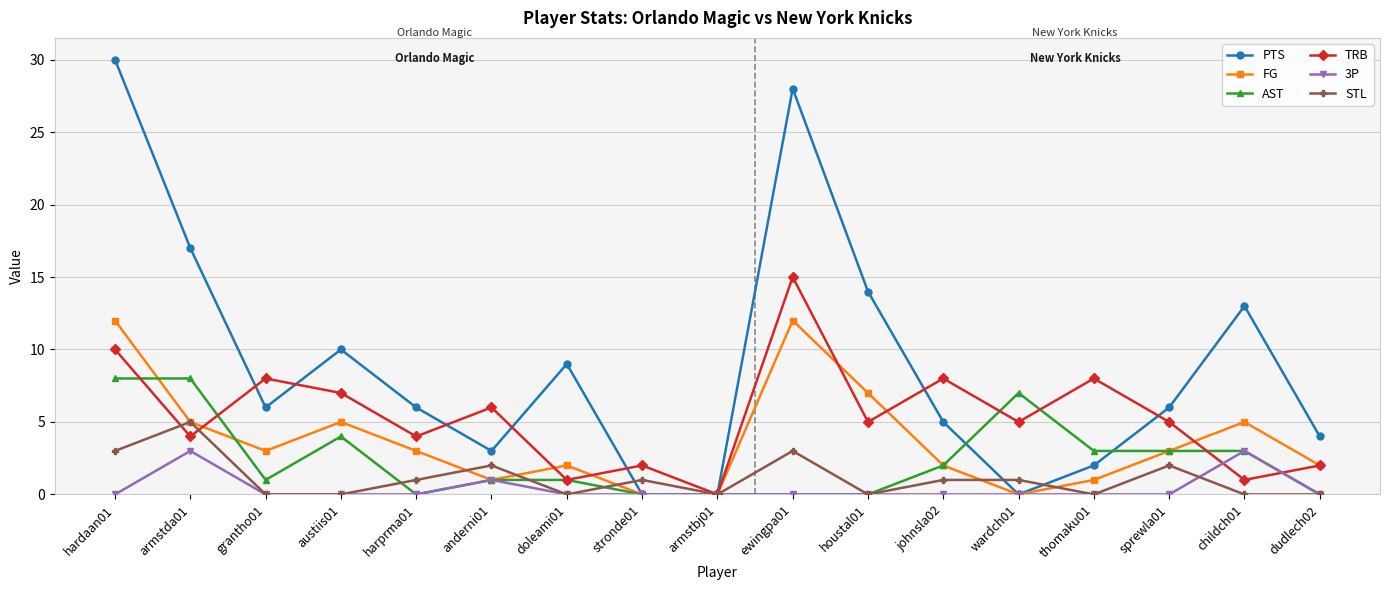

At which category is the sum across all series the highest?

hardaan01